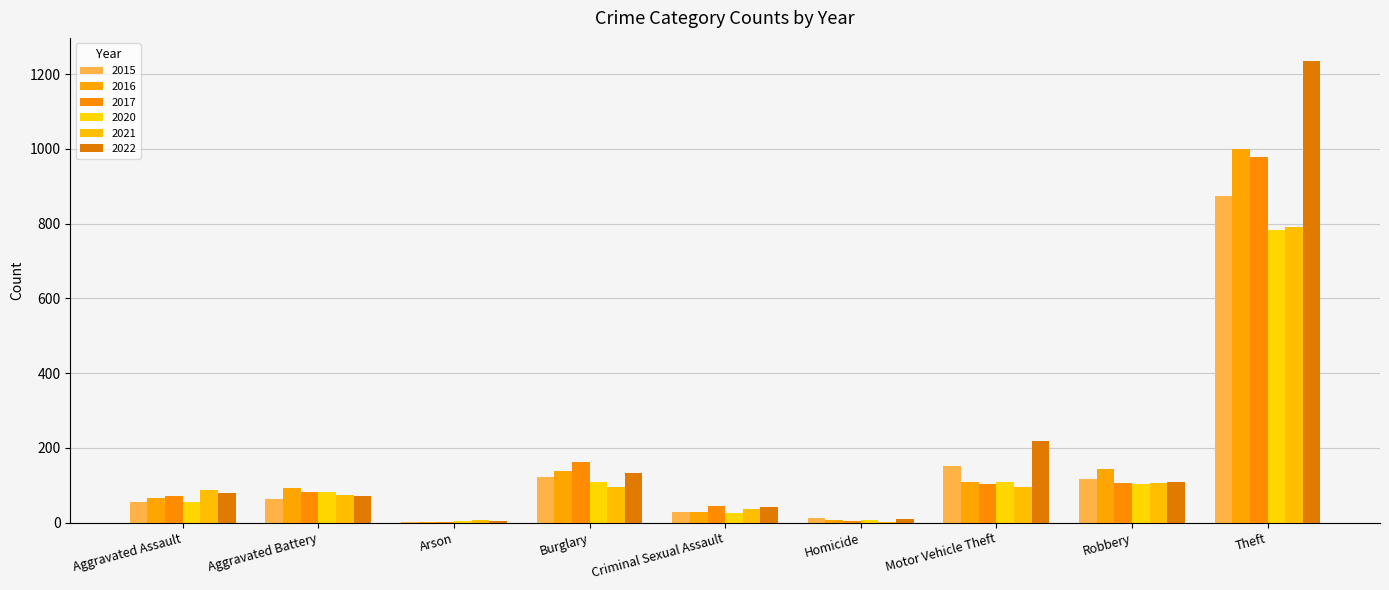

Are the bars grouped side by side (vs. stacked)?

Yes